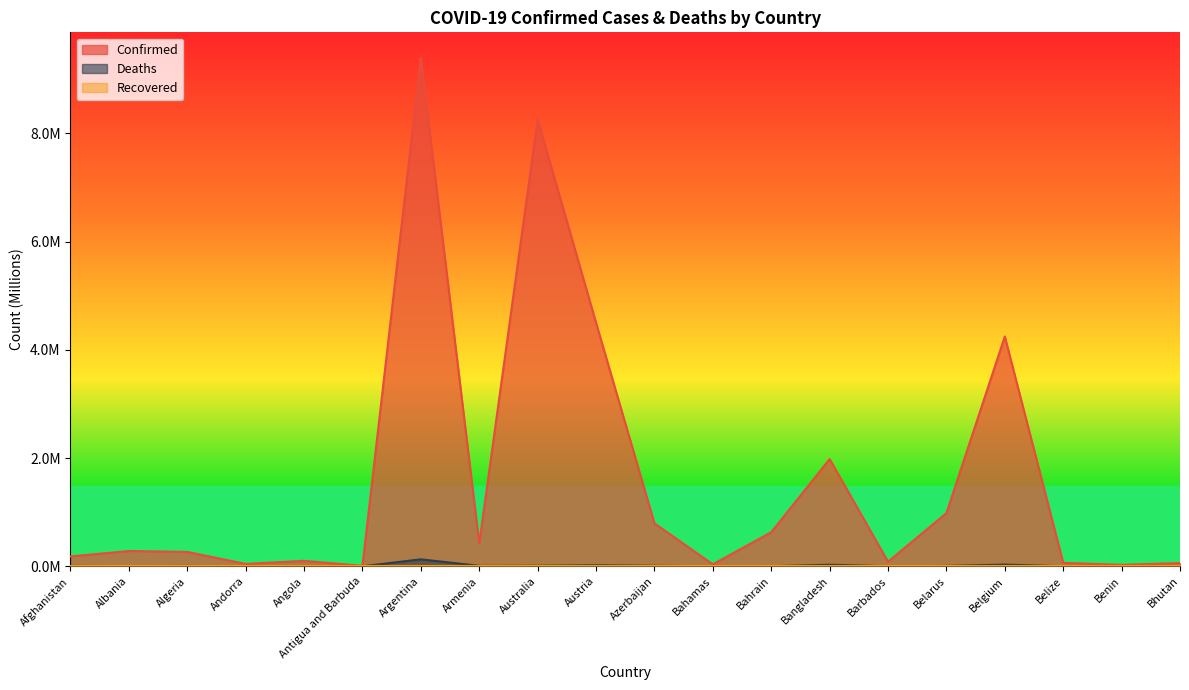

The value of Deaths at Bangladesh is 0.0. True or false?

False